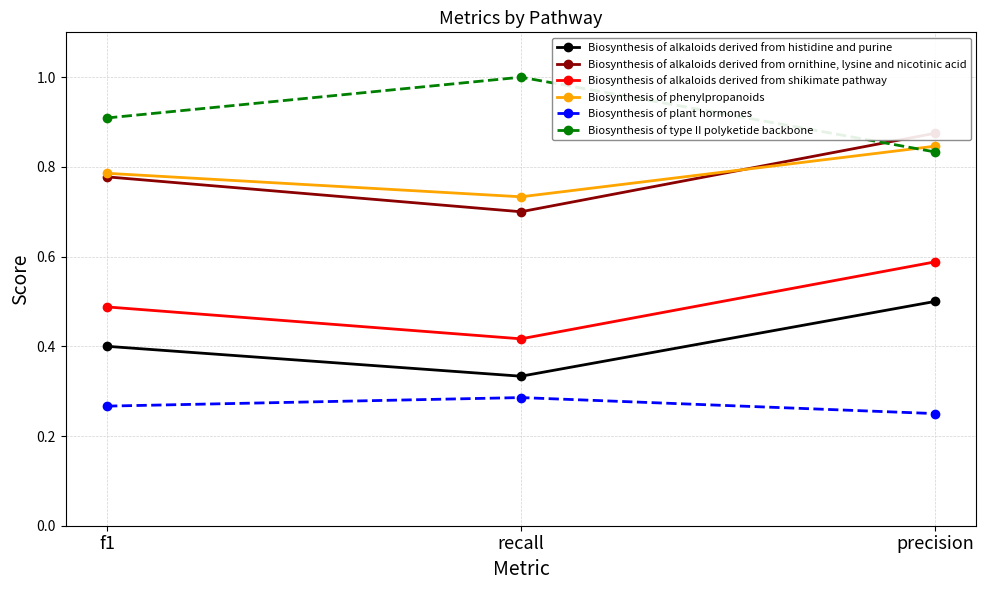

Which series has the largest range (max minus min)?

Biosynthesis of alkaloids derived from ornithine, lysine and nicotinic acid